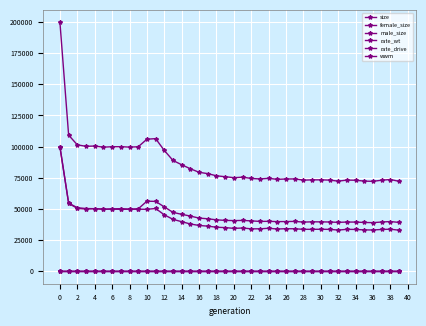

How many values in the size series are below 75856?

20